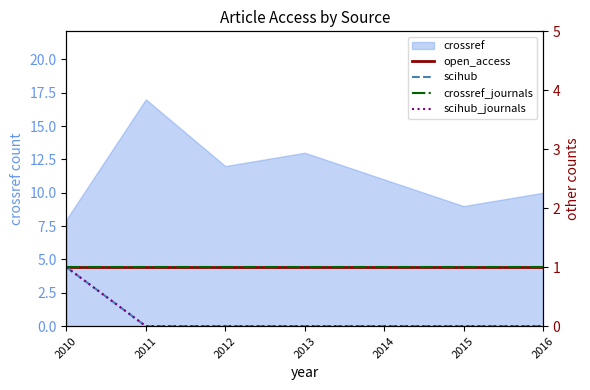

Which category has the highest value in the scihub series?

2010